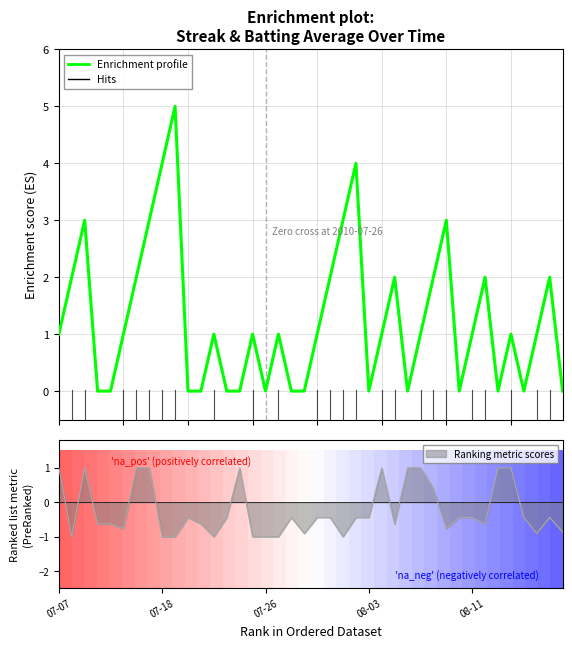

Where is the data nearest to the value 2?

07-18